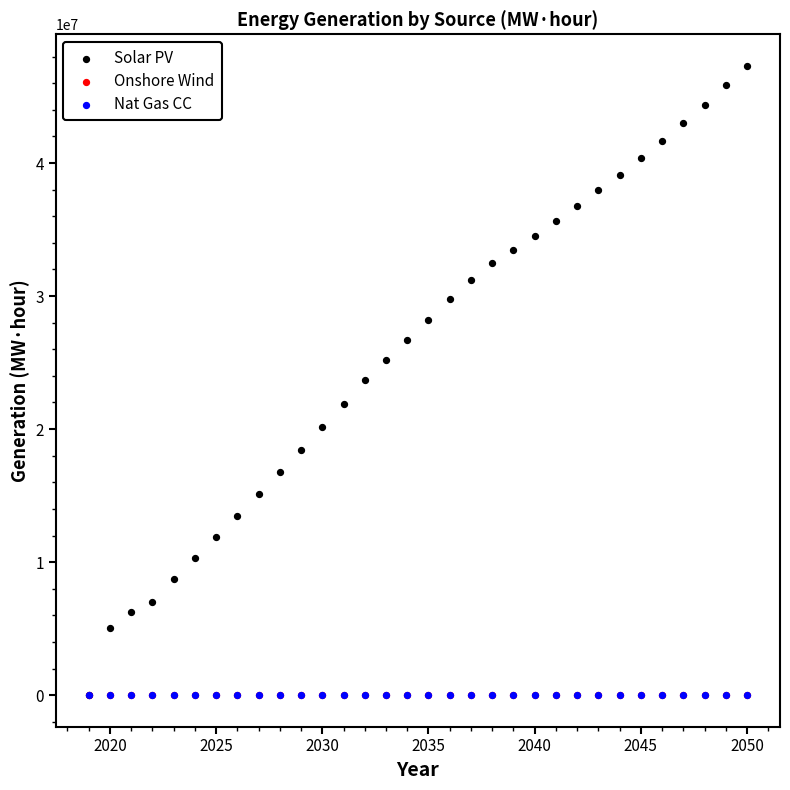

Which series reaches the maximum Y coordinate?

Solar PV